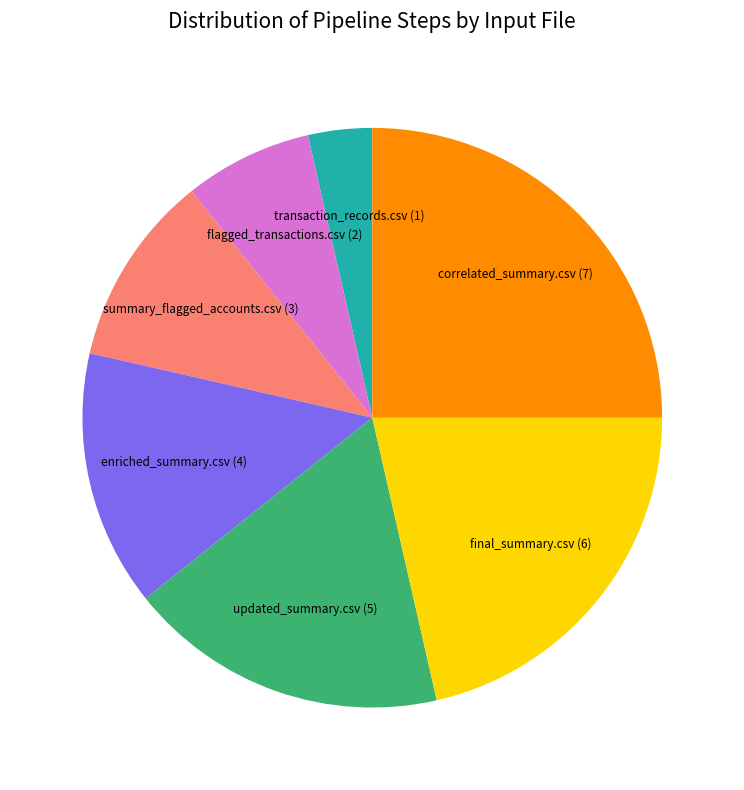

Which category has the smallest portion of the pie?

transaction_records.csv (1)